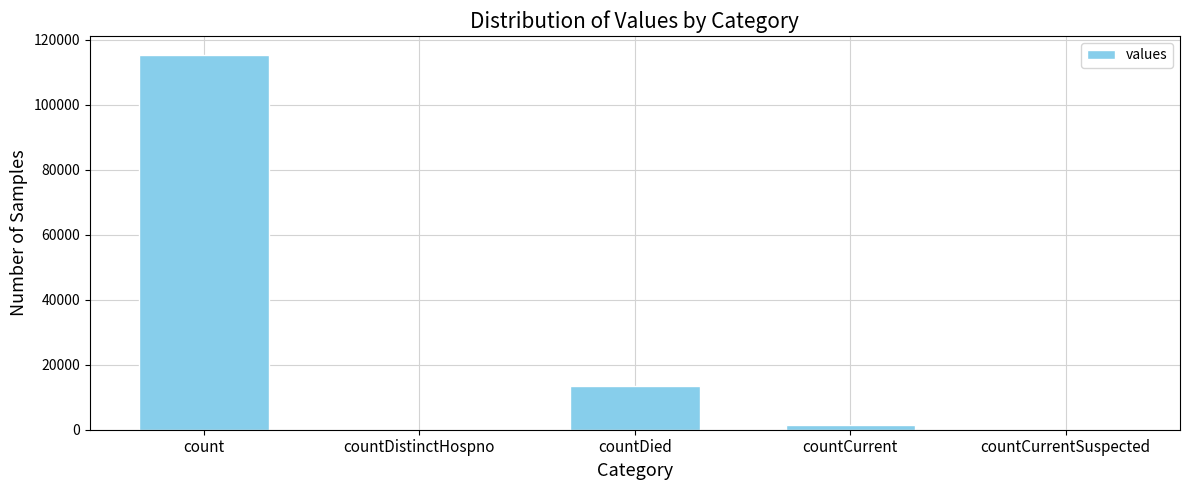

What is the maximum value shown in the chart?

115379